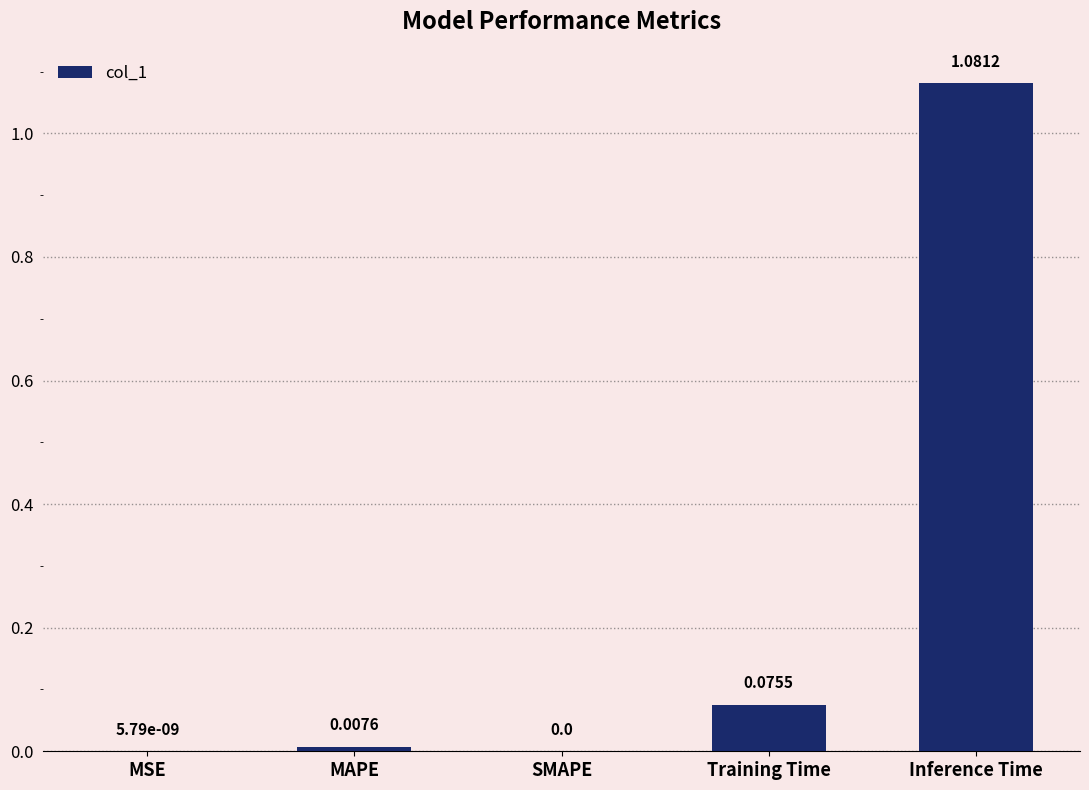

Which category has the highest value across all series?

Inference Time